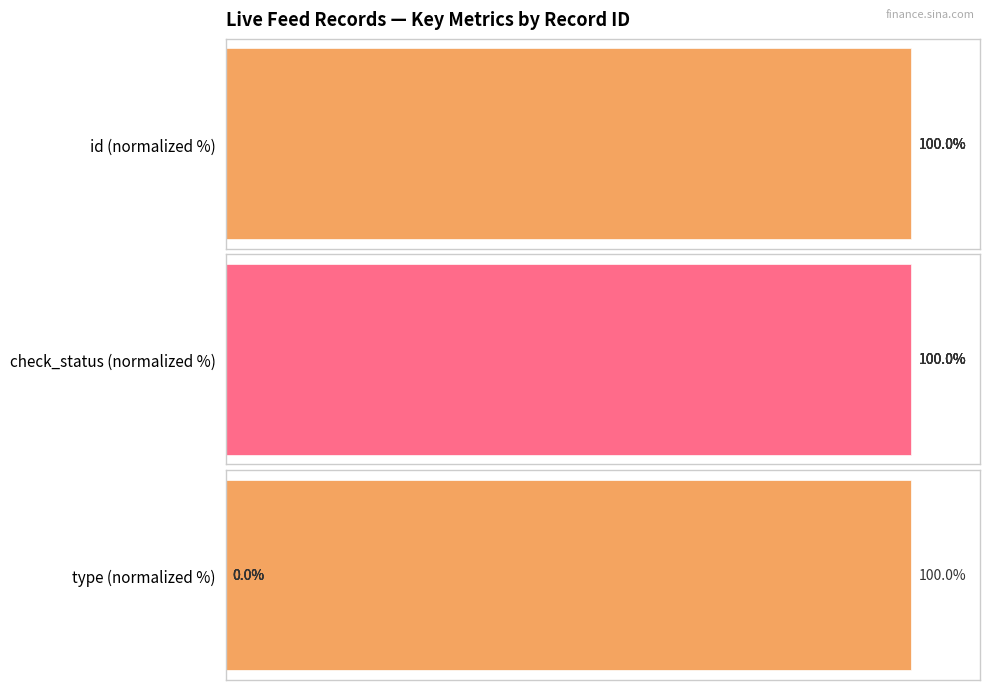

True or false: id (normalized %) has a value of 100.0 at 0.

True